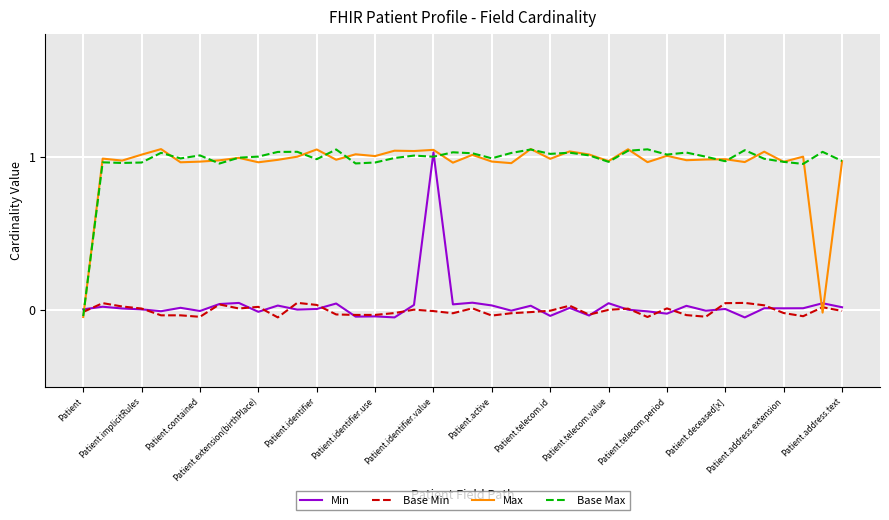

How many categories are shown in the chart?

40